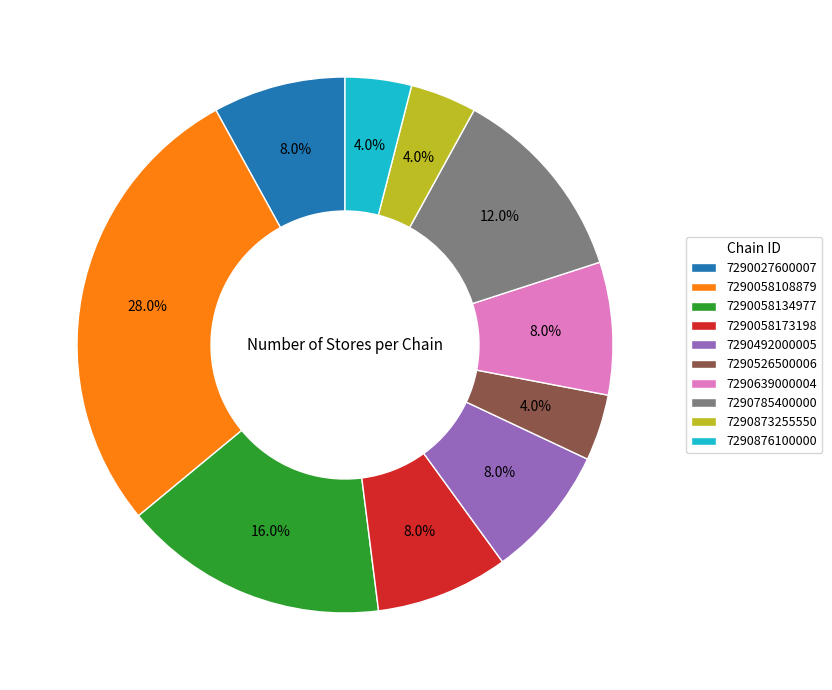

Approximately how many times larger is the value at 7290058173198 compared to 7290027600007?

1.0